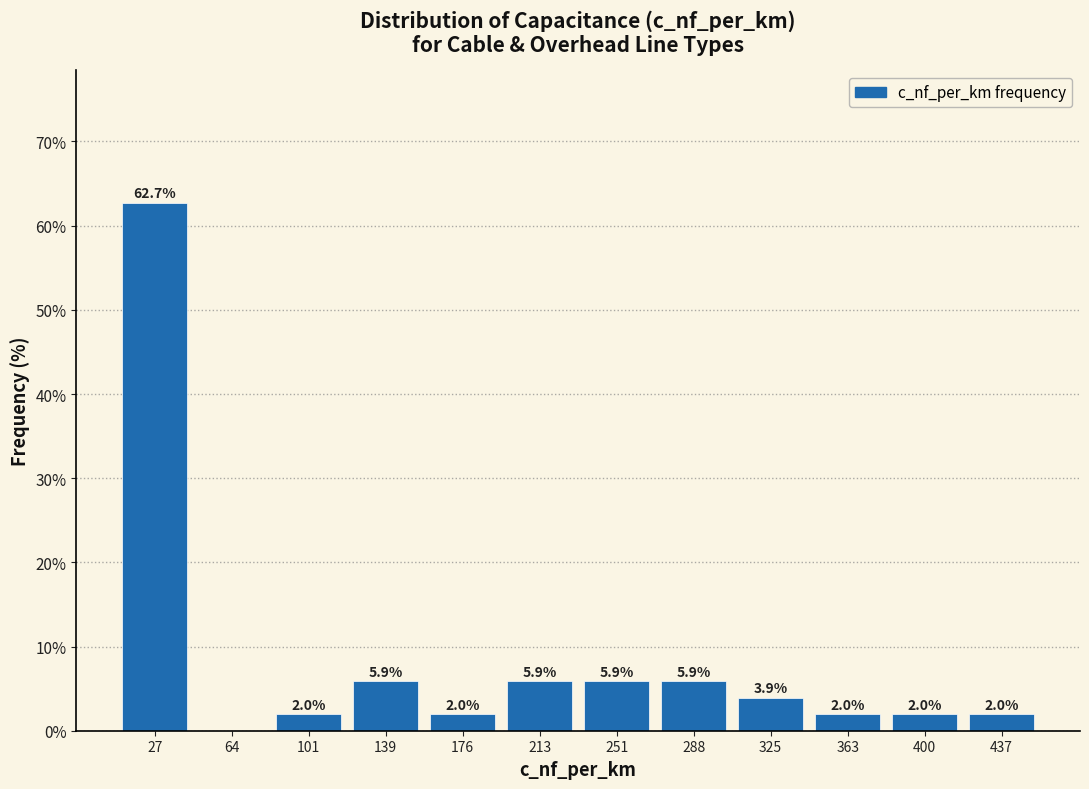

Which range on the x-axis has the tallest bar?

10 to 45